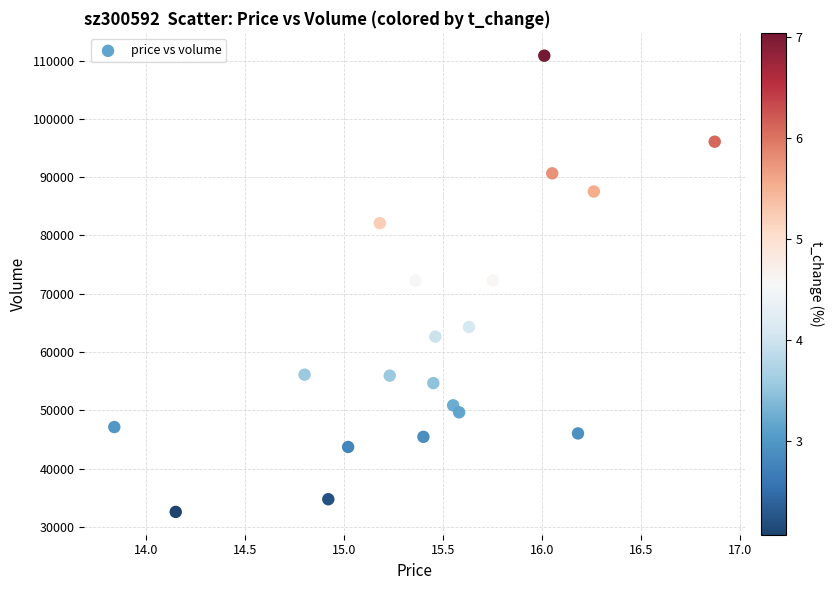

What is the range of Y values (max minus min)?

78276